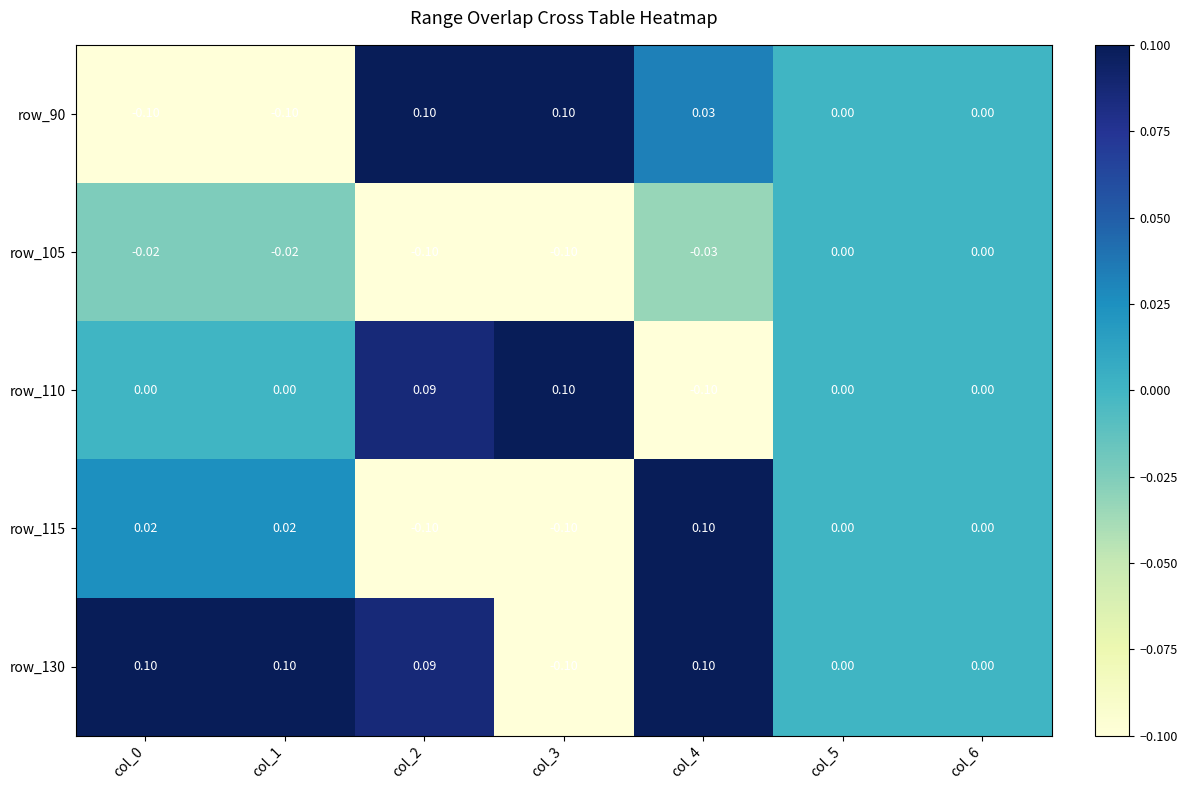

Is the value of row_105 at col_1 greater than the value of row_90 at col_5?

No